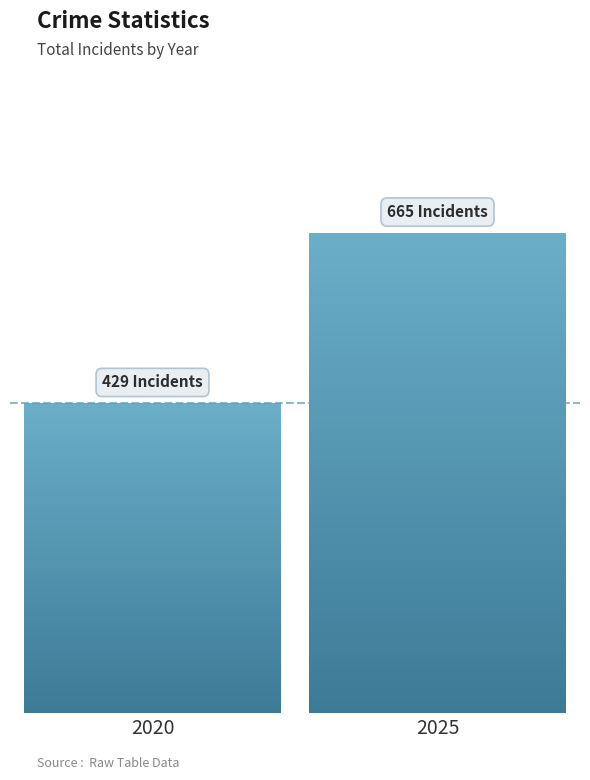

Is it true that the value at 2020 is 429?

True